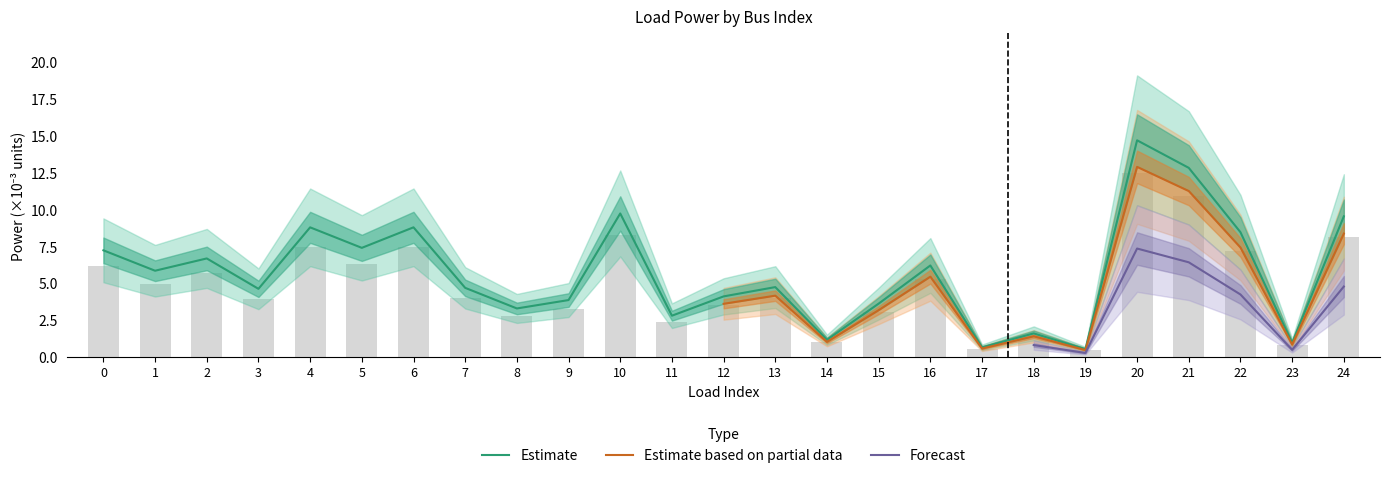

What is the change in value from 2 to 19?

-6.2